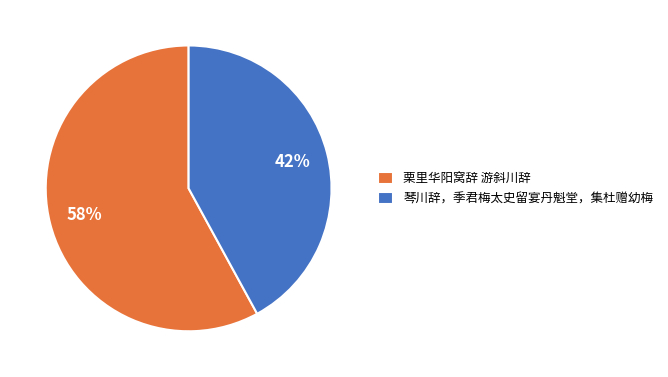

To the nearest percent, what is the difference between the 琴川辞，季君梅太史留宴丹魁堂，集杜赠幼梅 and 栗里华阳窝辞 游斜川辞 slice percentages?

16%